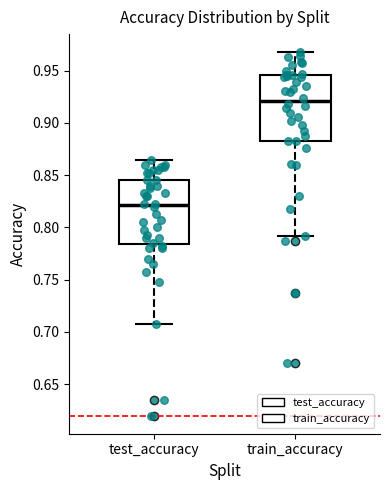

Reading left to right, read every box against the y-axis: the position of its median line, the range the box covers, and the ends of its whiskers. The values are not printed on the chart, so give them approximately, as read against the axis.

test_accuracy: median 0.820, box 0.785 to 0.845, whiskers 0.710 to 0.865
train_accuracy: median 0.920, box 0.885 to 0.945, whiskers 0.790 to 0.970